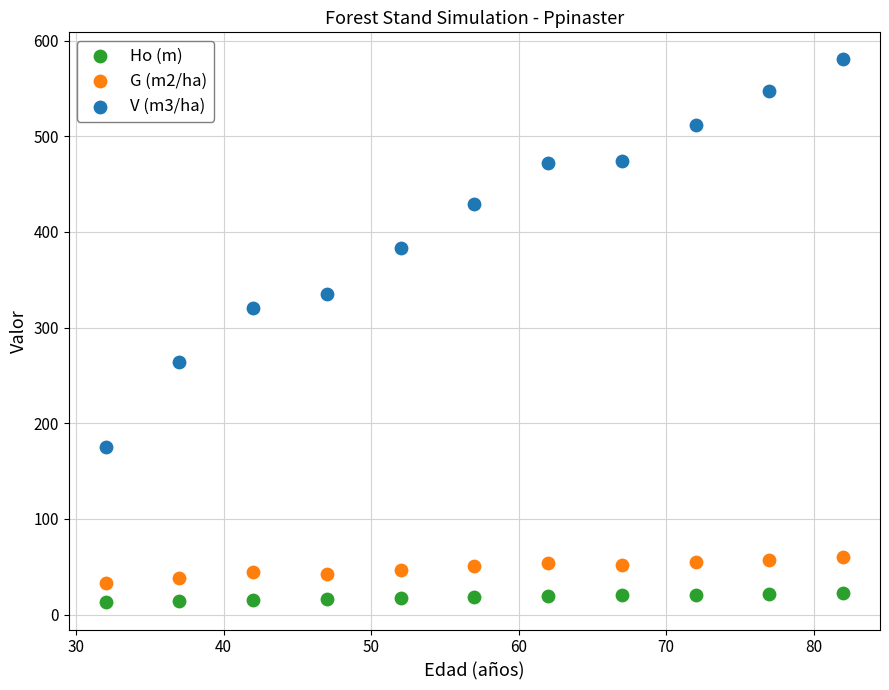

Across all series, what Y value is closest to 296?

320.5